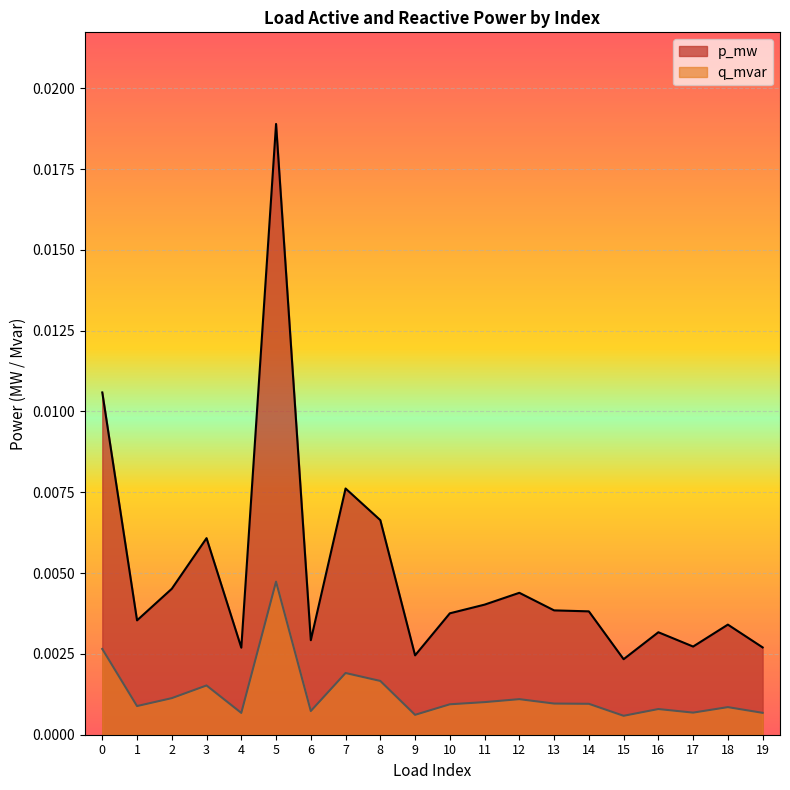

Which series has the largest range (max minus min)?

p_mw